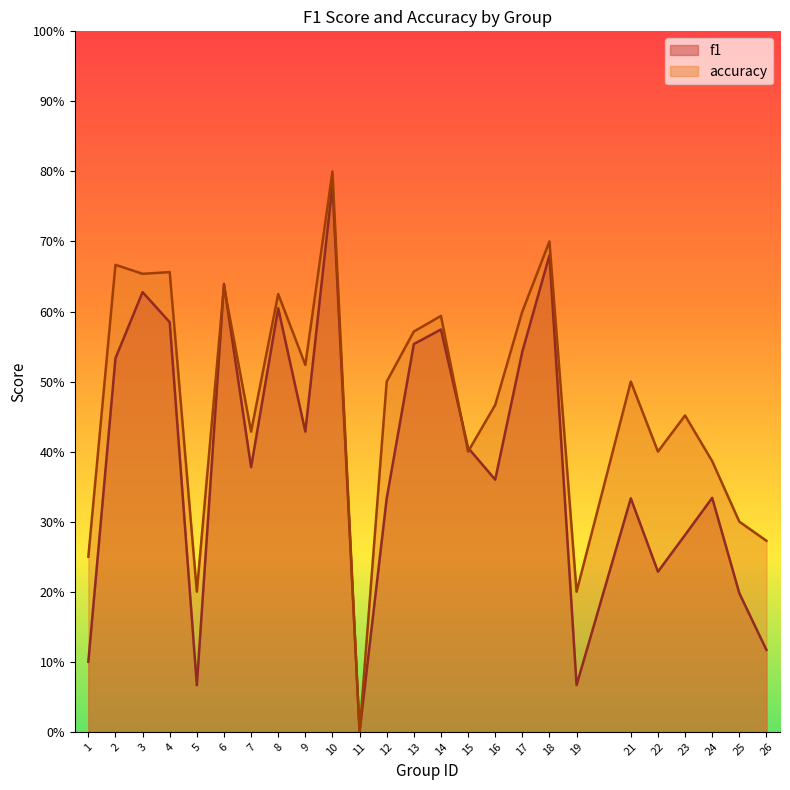

At which label is accuracy closest to 0?

11